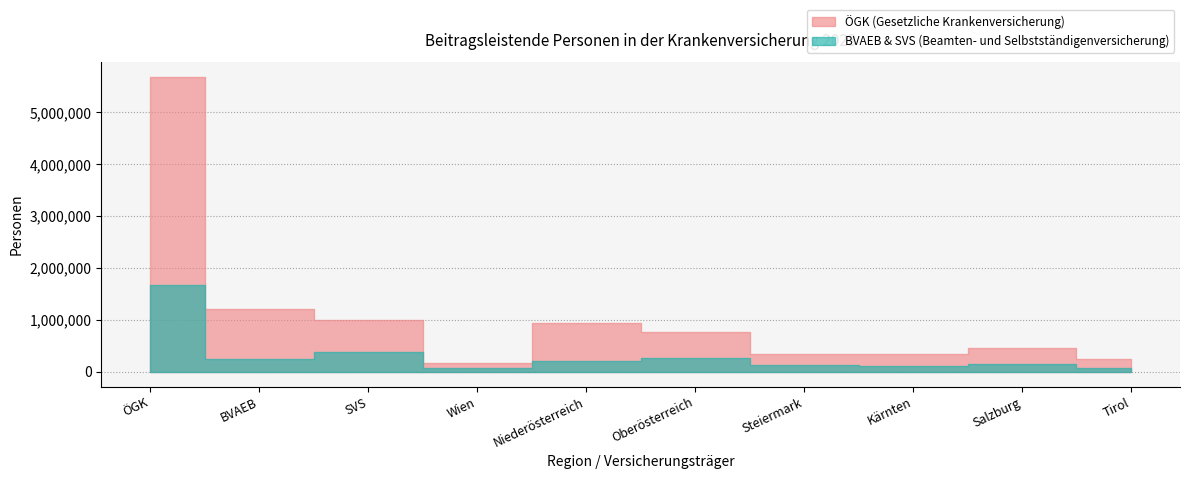

What is the value of the SVS point at the 8th from the left?

57664